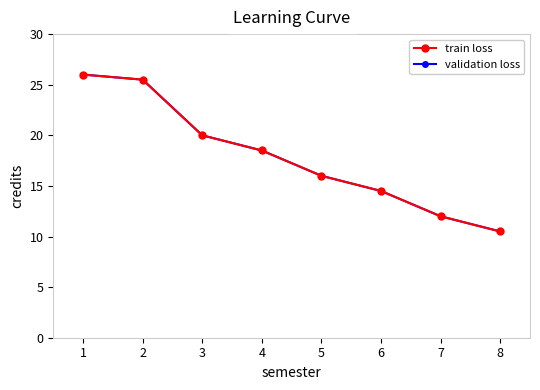

At how many categories does at least one series exceed 13?

6